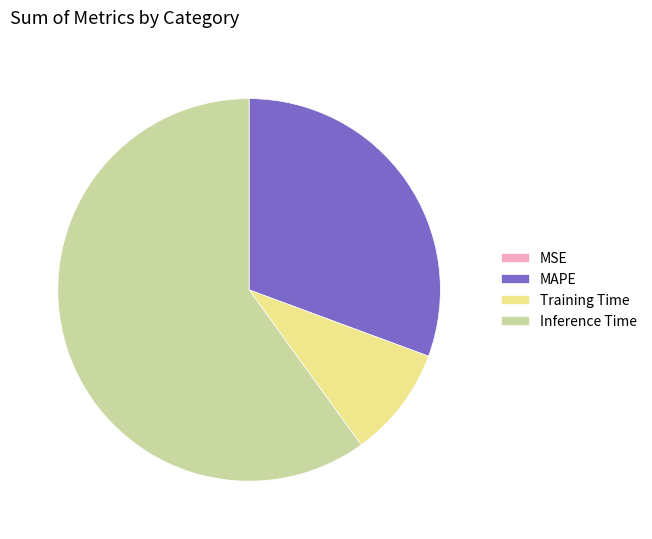

Is the sum of Inference Time and Training Time greater than half?

Yes